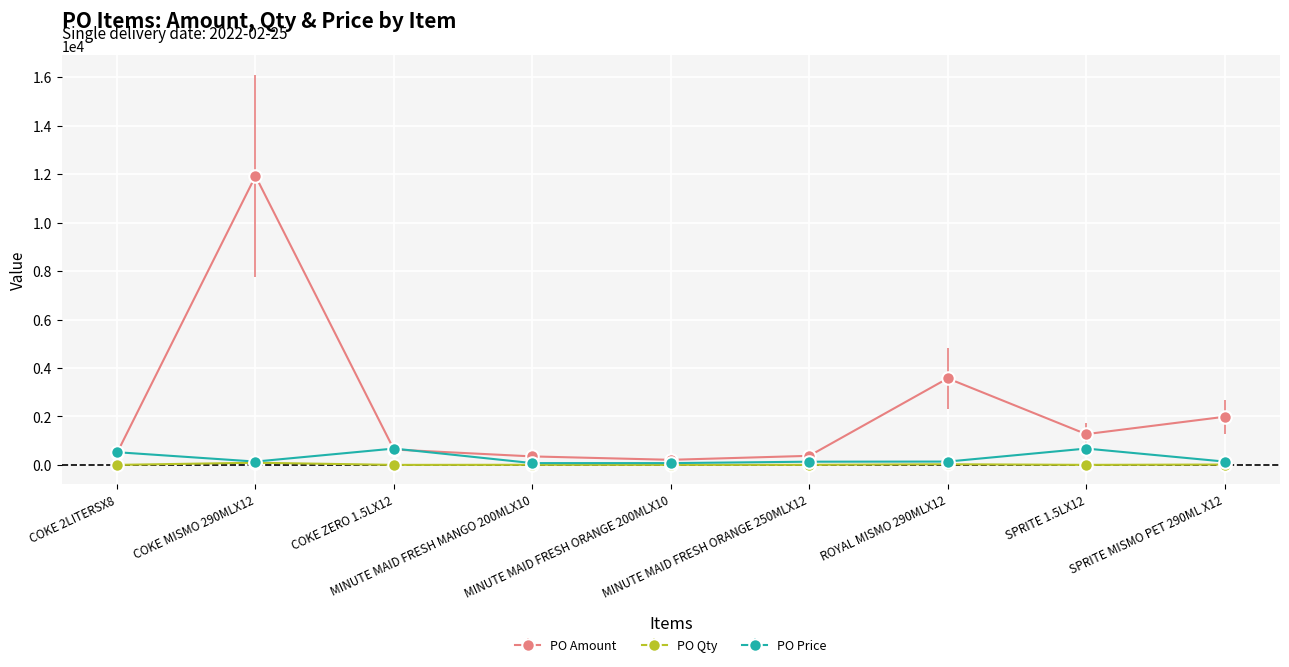

What is the sum of the PO Amount values at MINUTE MAID FRESH ORANGE 250MLX12 and SPRITE MISMO PET 290ML X12?

2362.3